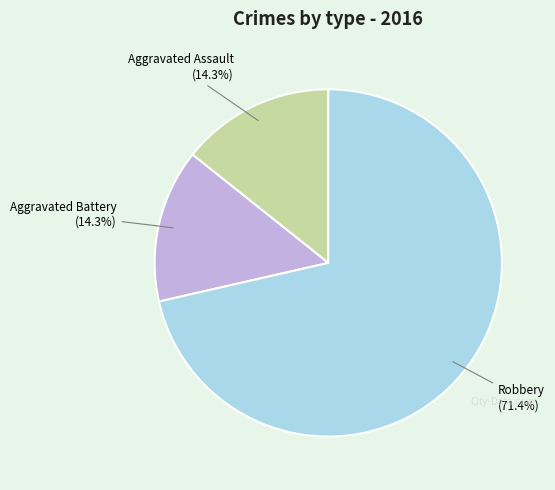

Does any single category account for the majority?

Yes